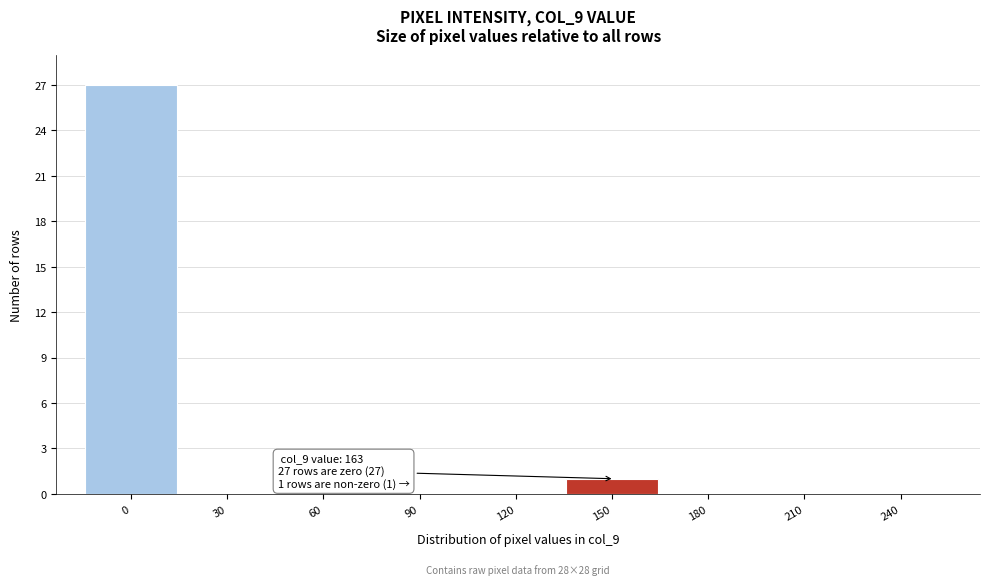

Reading left to right, list all the values displayed in this chart.

0=27	30=0	60=0	90=0	120=0	150=1	180=0	210=0	240=0